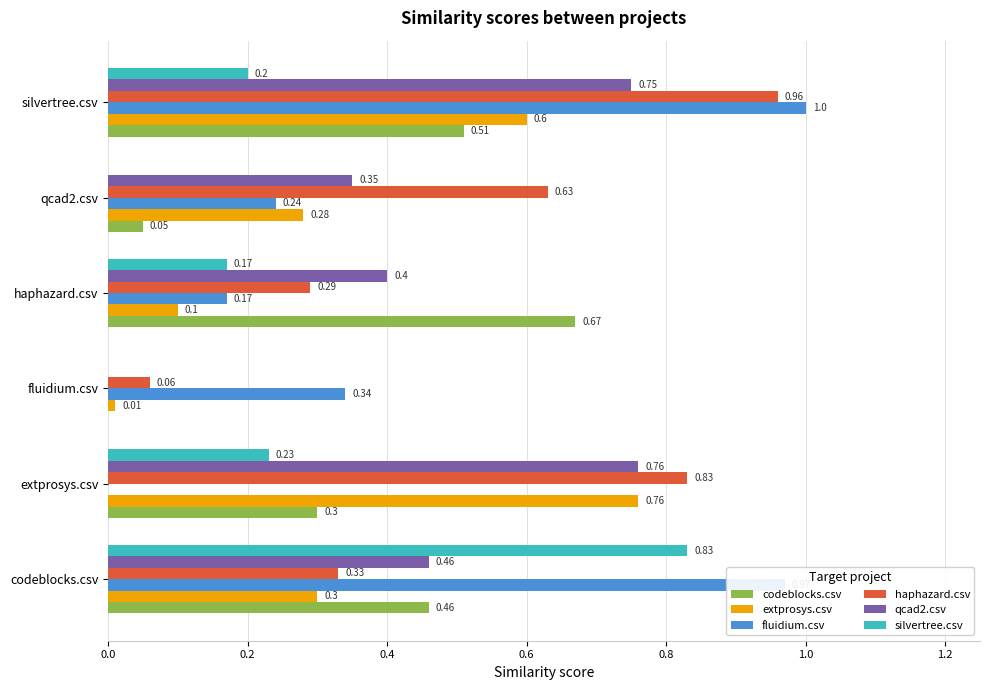

Between qcad2.csv and silvertree.csv, which series saw the biggest shift?

fluidium.csv